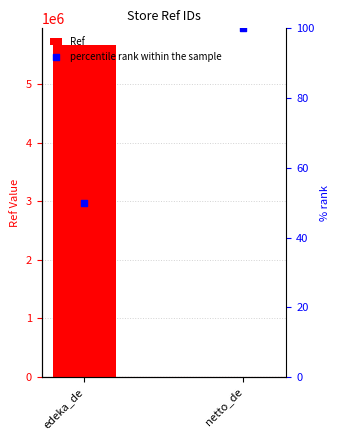

Is the value of percentile rank within the sample at netto_de greater than the value of Ref at edeka_de?

No